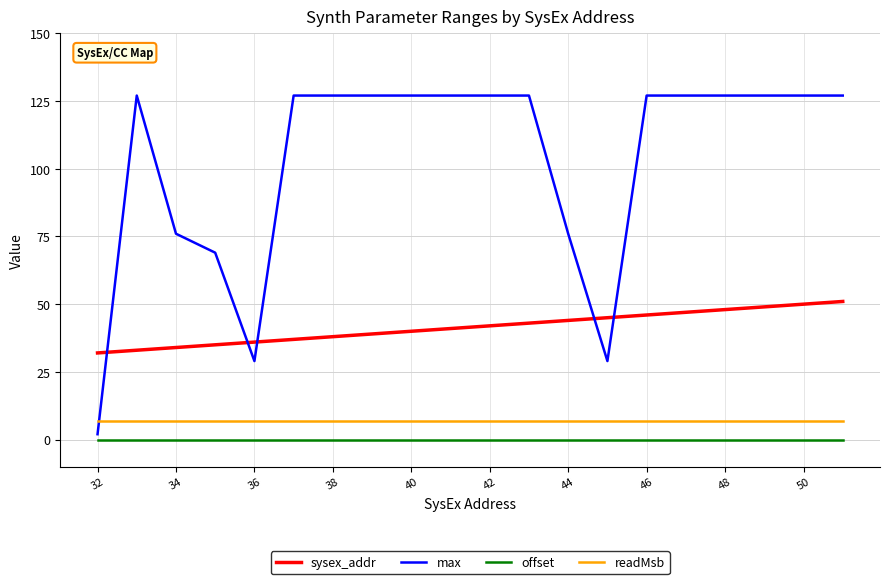

Rank the series by their maximum value, from lowest to highest.

offset, readMsb, sysex_addr, max